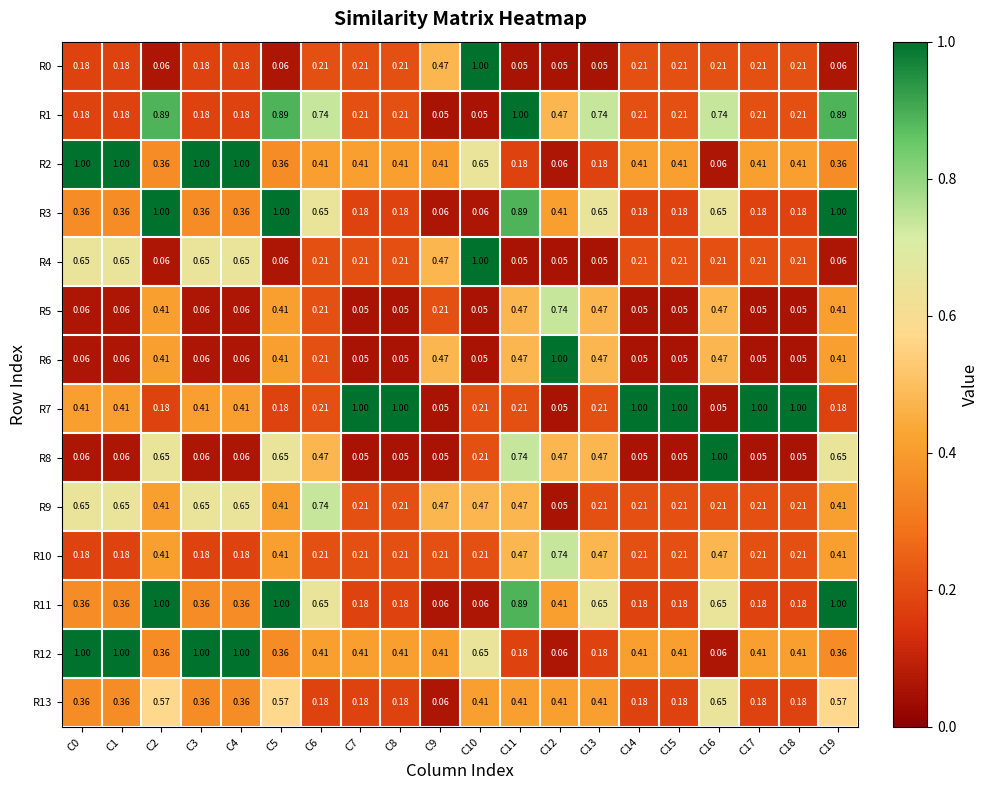

Is the value of R2 at C0 greater than the value of R5 at C7?

Yes